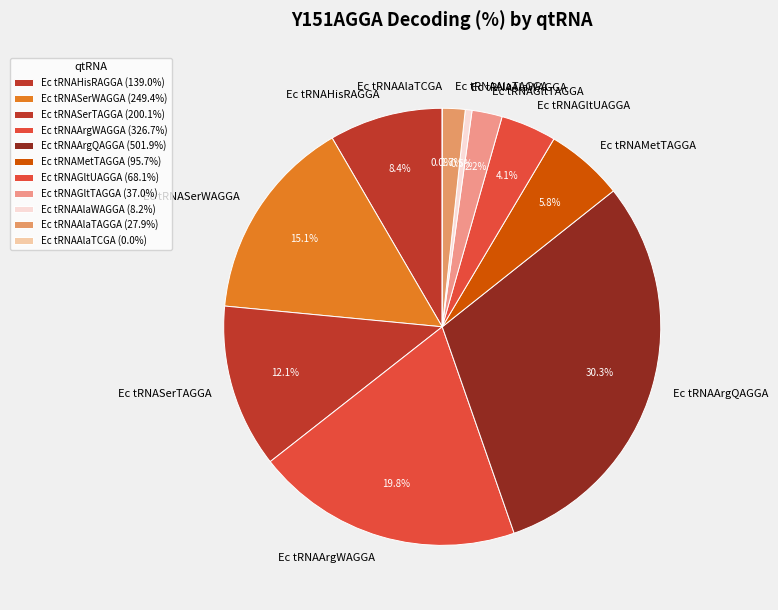

Rank the categories by value from lowest to highest.

Ec tRNAAlaTCGA, Ec tRNAAlaWAGGA, Ec tRNAAlaTAGGA, Ec tRNAGltTAGGA, Ec tRNAGltUAGGA, Ec tRNAMetTAGGA, Ec tRNAHisRAGGA, Ec tRNASerTAGGA, Ec tRNASerWAGGA, Ec tRNAArgWAGGA, Ec tRNAArgQAGGA